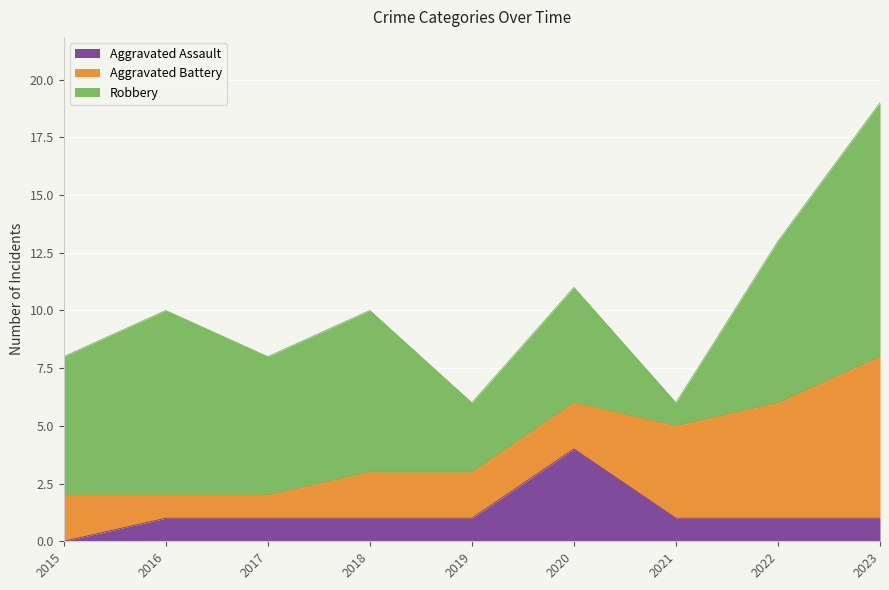

Reading right to left, list all the values displayed in this chart.

Aggravated Assault: 2023=1	2022=1	2021=1	2020=4	2019=1	2018=1	2017=1	2016=1	2015=0
Aggravated Battery: 2023=7	2022=5	2021=4	2020=2	2019=2	2018=2	2017=1	2016=1	2015=2
Robbery: 2023=11	2022=7	2021=1	2020=5	2019=3	2018=7	2017=6	2016=8	2015=6